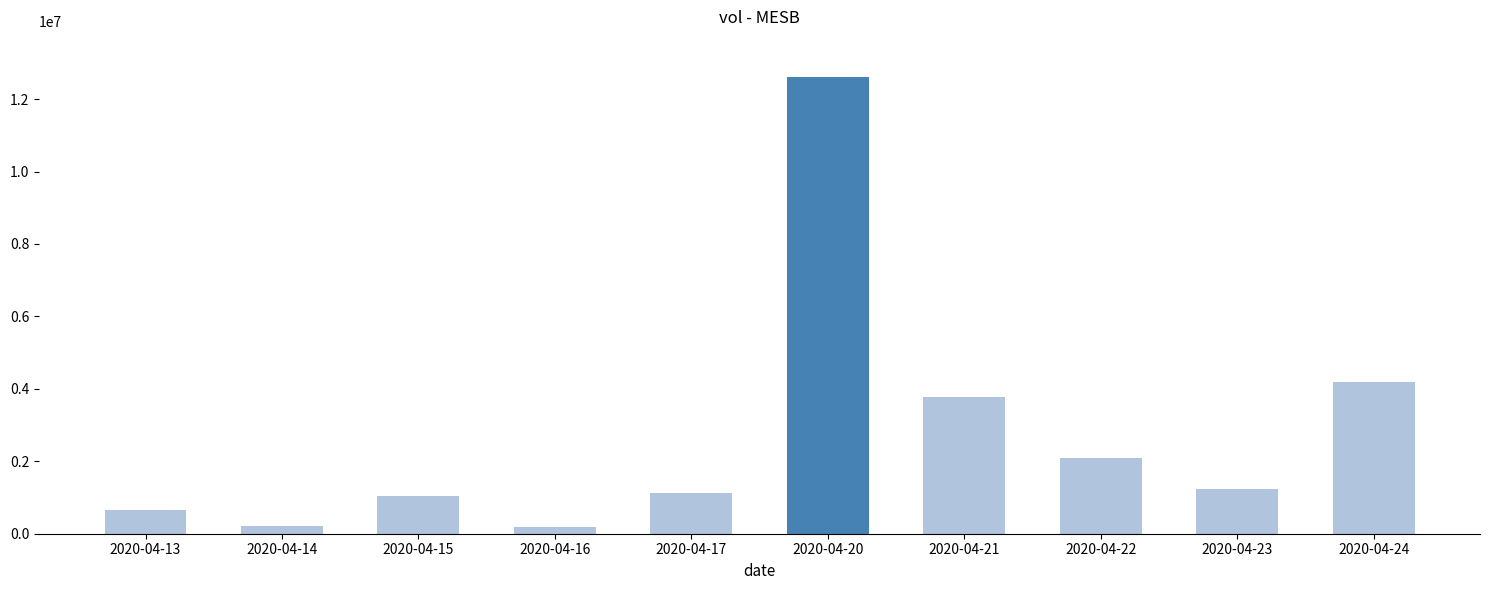

Which has a higher value, 2020-04-22 or 2020-04-20?

2020-04-20